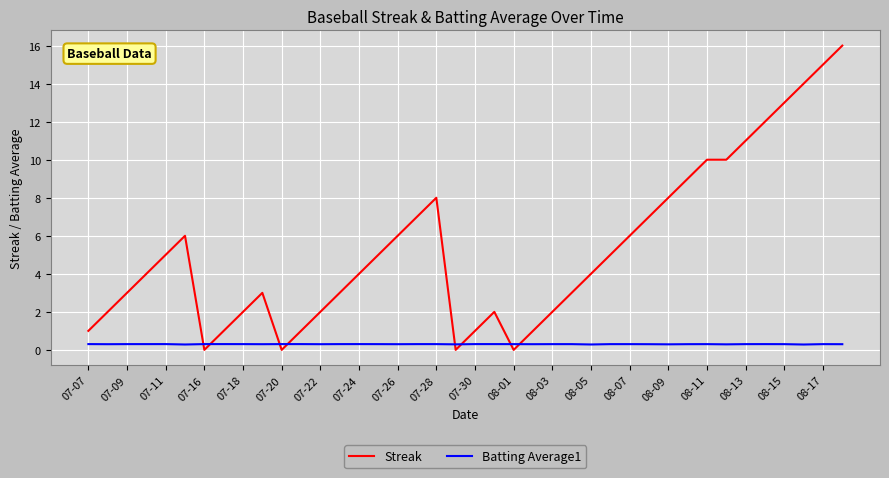

What is the greatest value displayed?

16.0